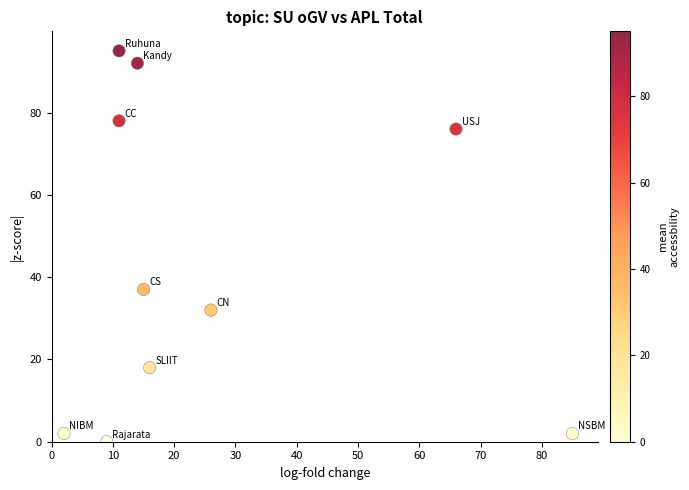

What Y value in the scatter plot is closest to 47?

37